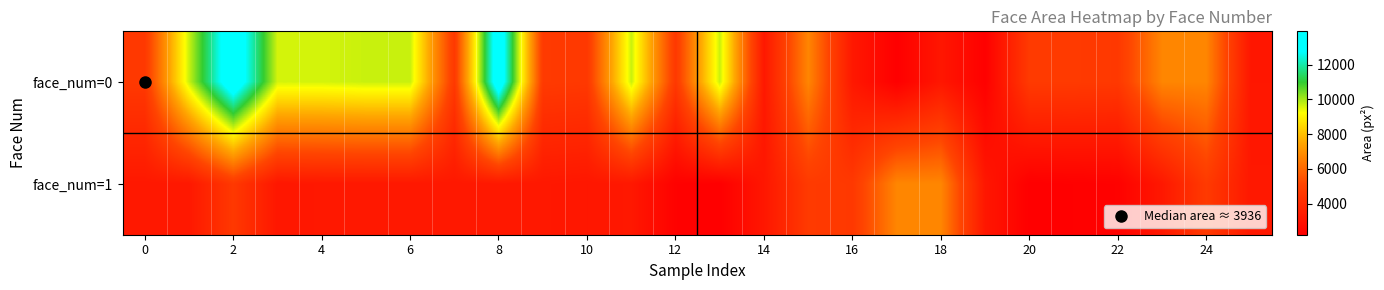

List the series in order of their overall mean, highest first.

face_num=0, face_num=1